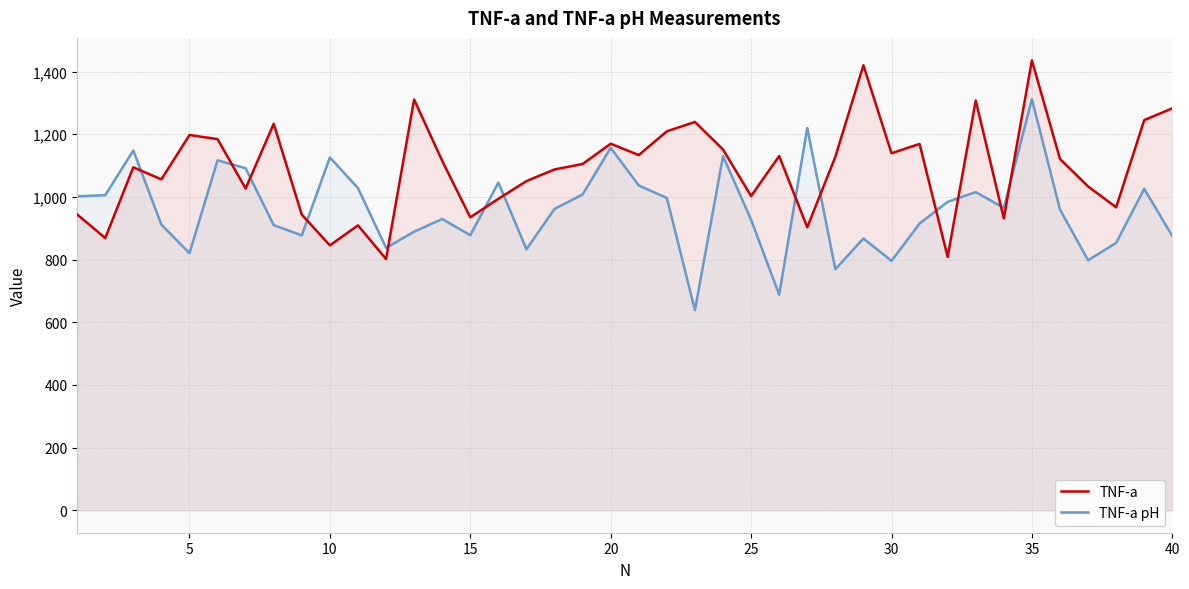

Which series has the largest total across all categories?

TNF-a